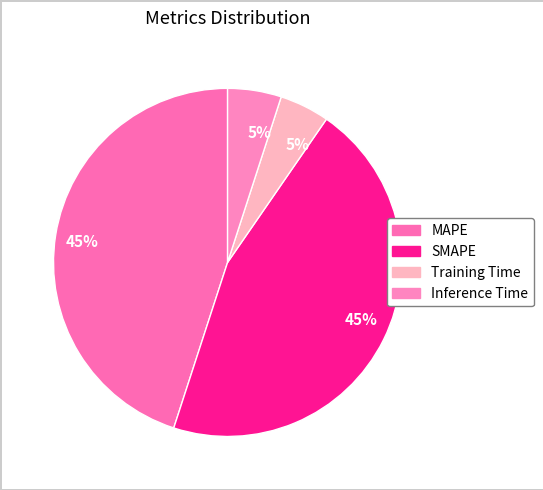

What is the largest slice in the pie chart?

SMAPE